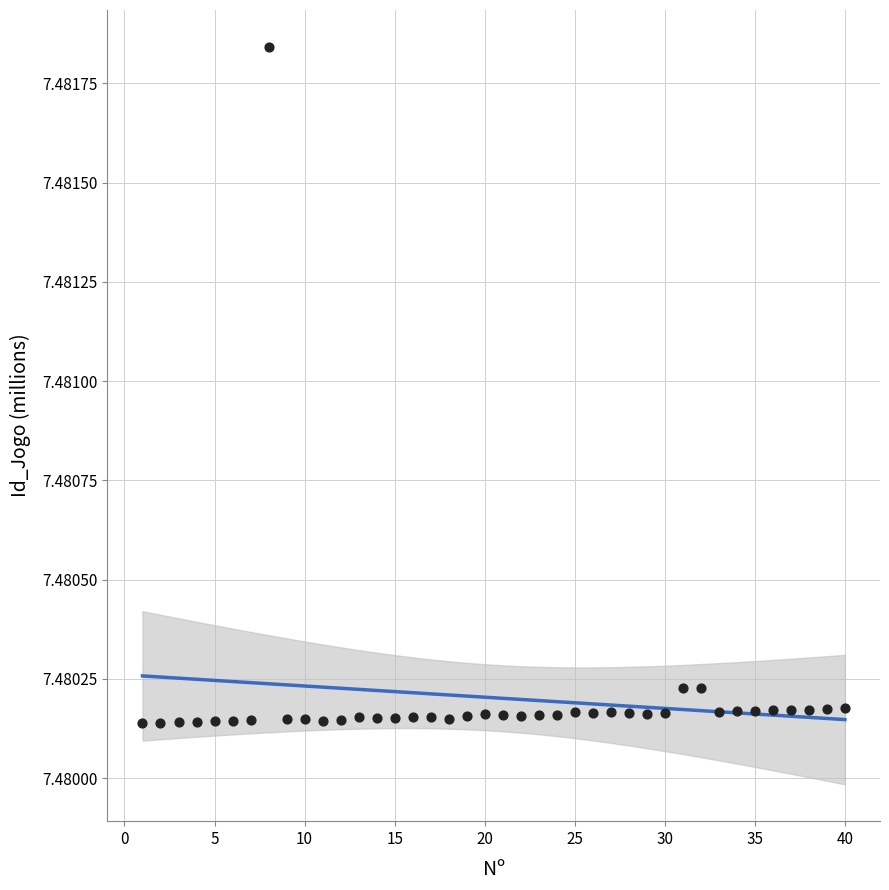

What is the range of X values (max minus min)?

39.0